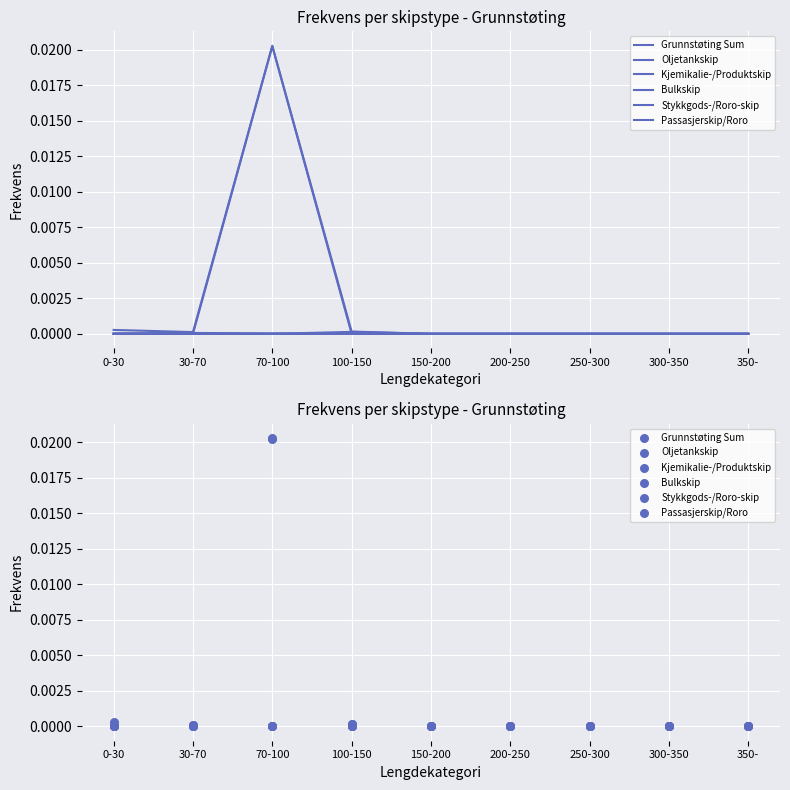

Which series contains the lowest Y value?

Grunnstøting Sum